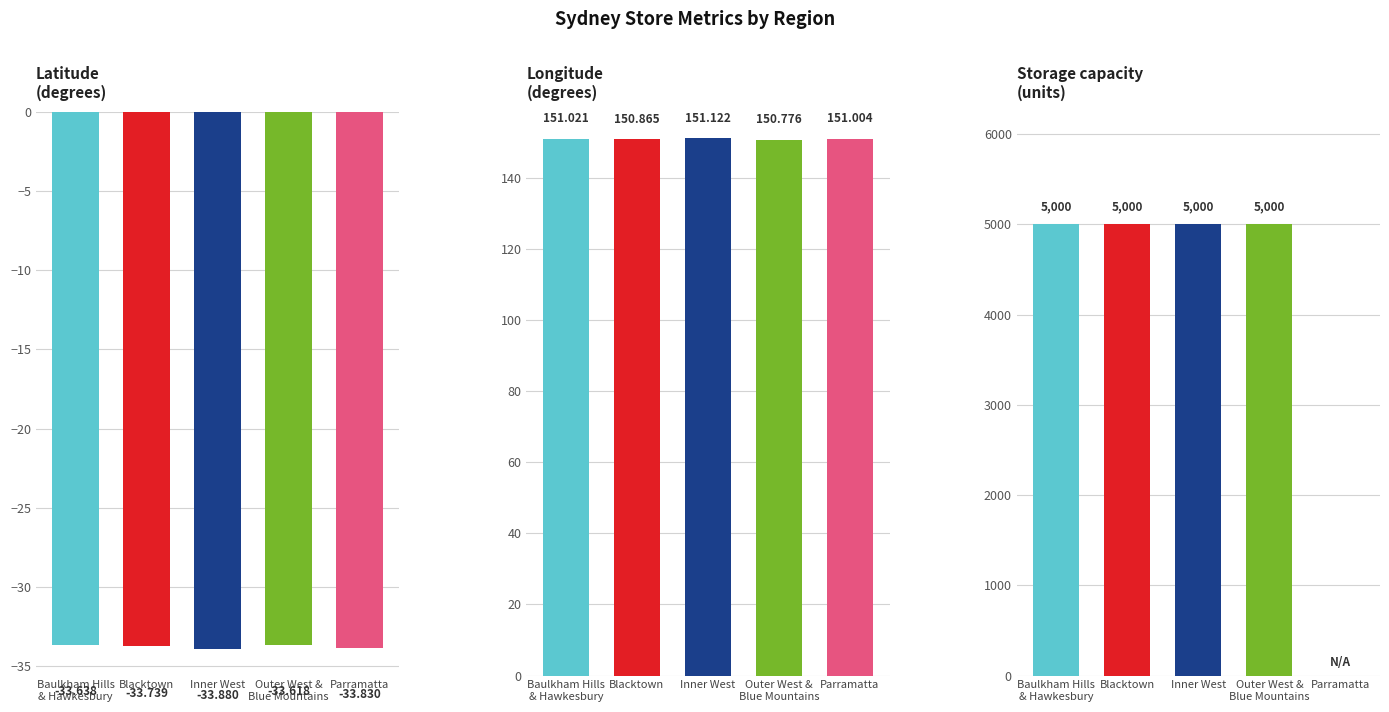

Where does the Longitude series first go above 151?

Baulkham Hills
& Hawkesbury